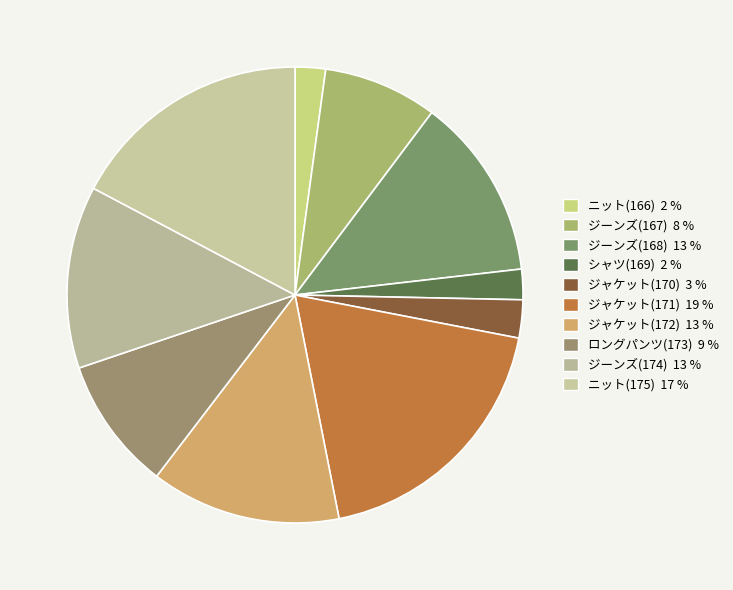

What is the largest slice in the pie chart?

ジャケット(171)